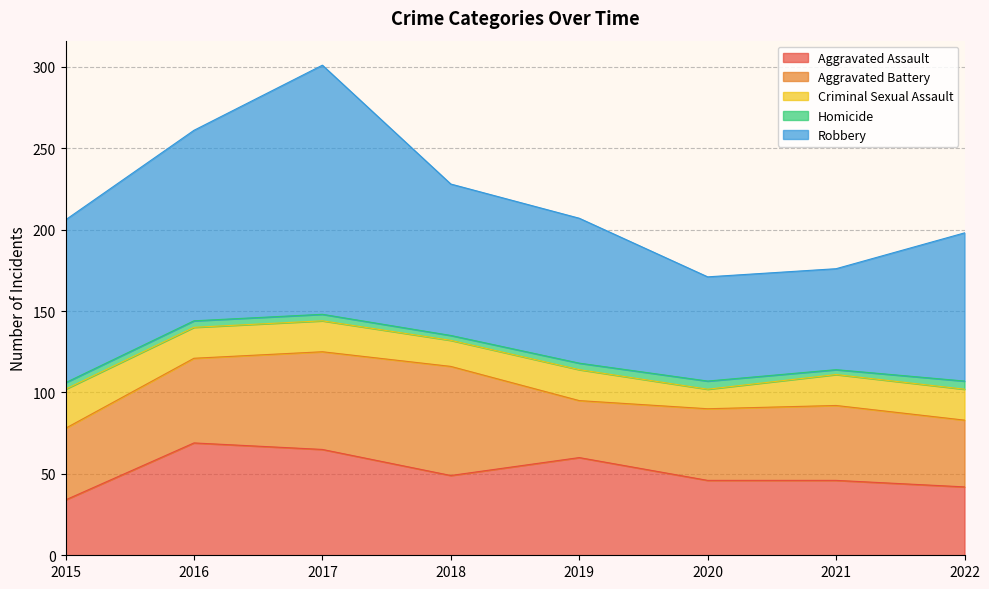

What is the minimum value for Criminal Sexual Assault?

12